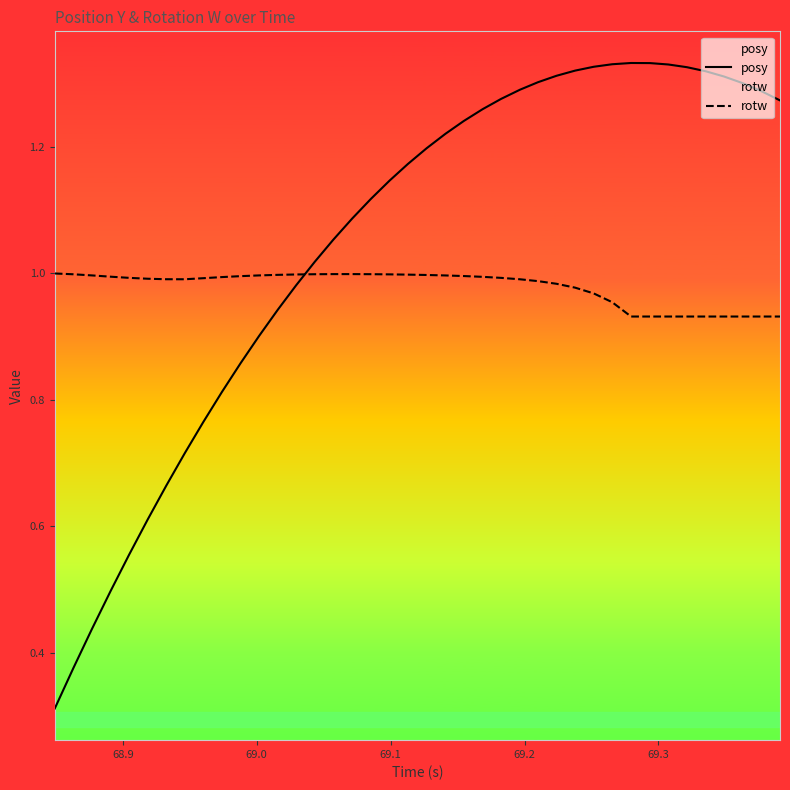

Which series has the largest total across all categories?

posy